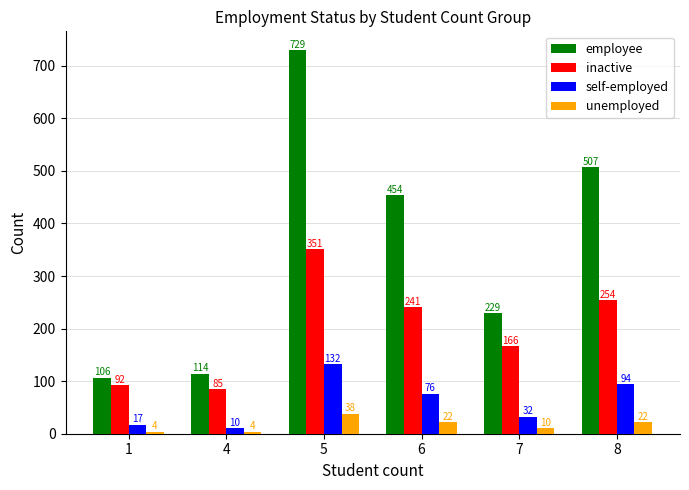

Is it true that inactive equals 166 at 7?

True